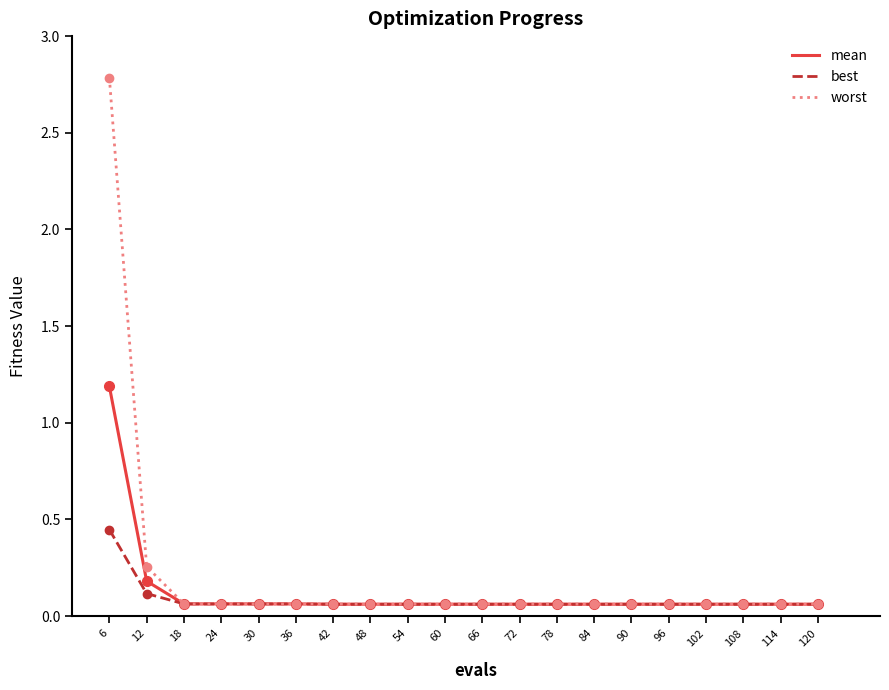

What is the sum of all mean values?

2.5